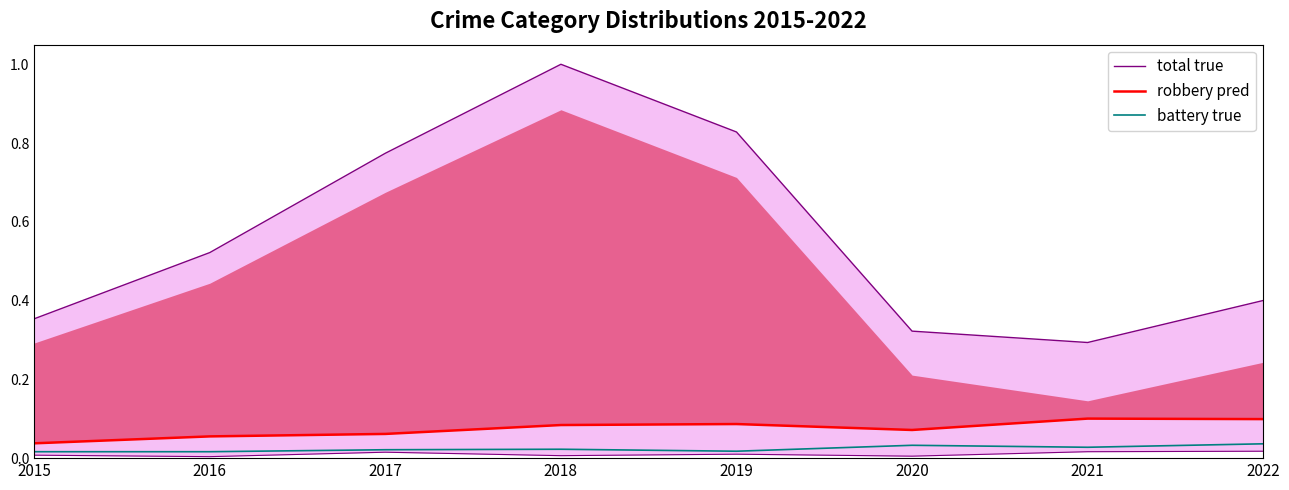

Where is the first local maximum for robbery pred?

2019